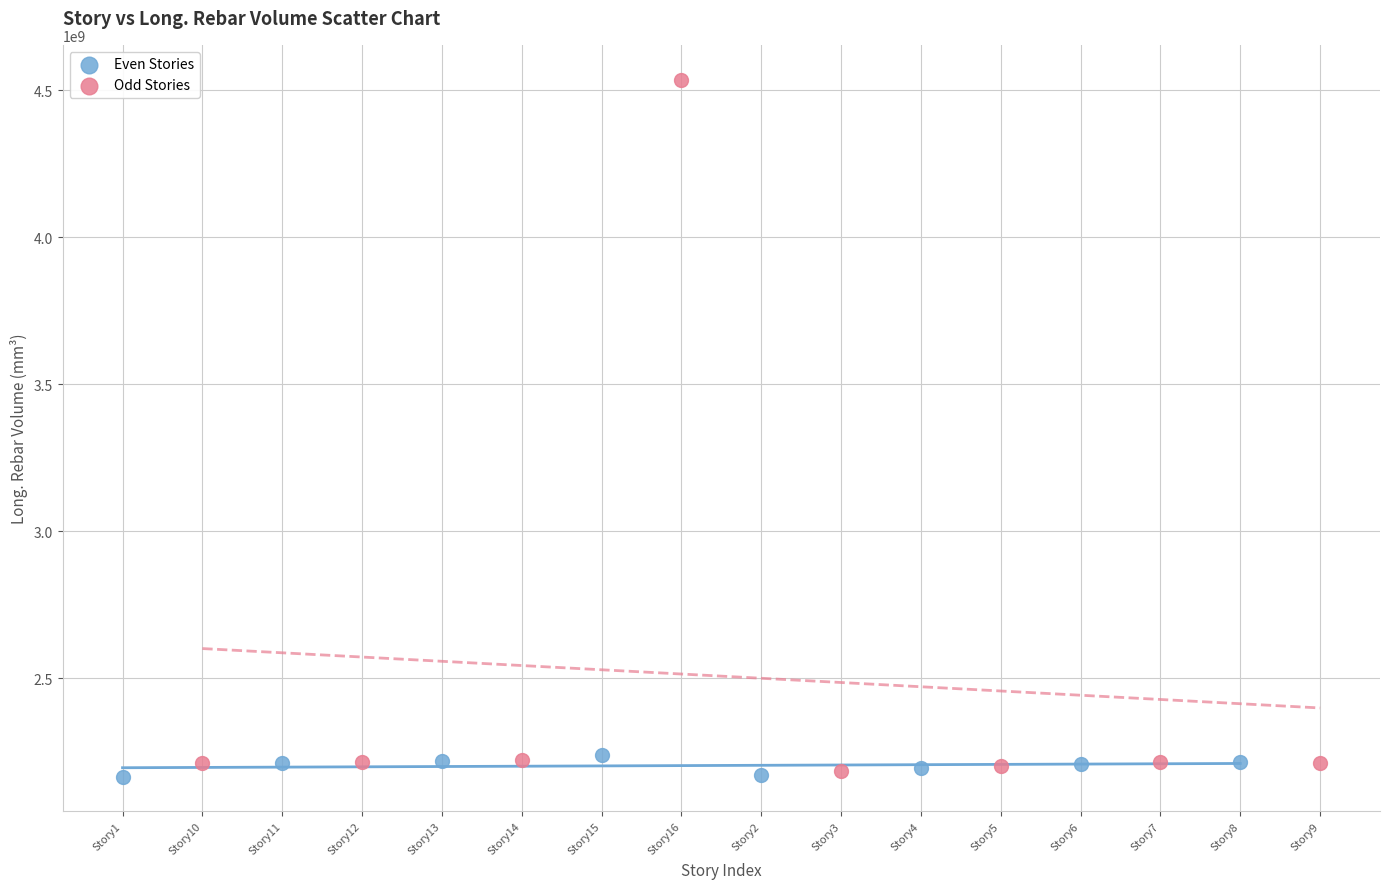

Which series contains the highest Y value?

Odd Stories